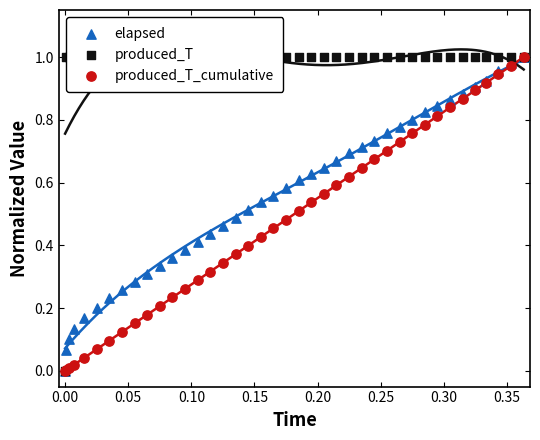

Is the value of produced_T at 32 greater than the value of elapsed at 22?

Yes